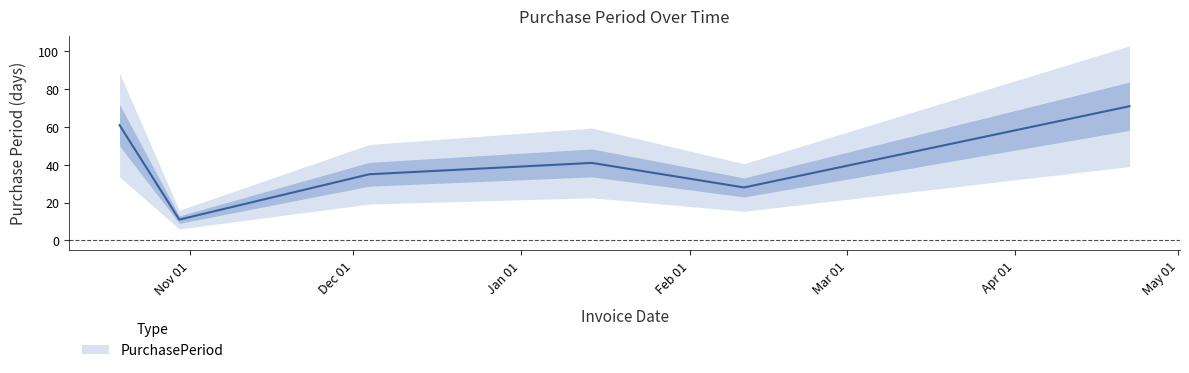

What is the label of the 1st point from the left?

2015-10-19